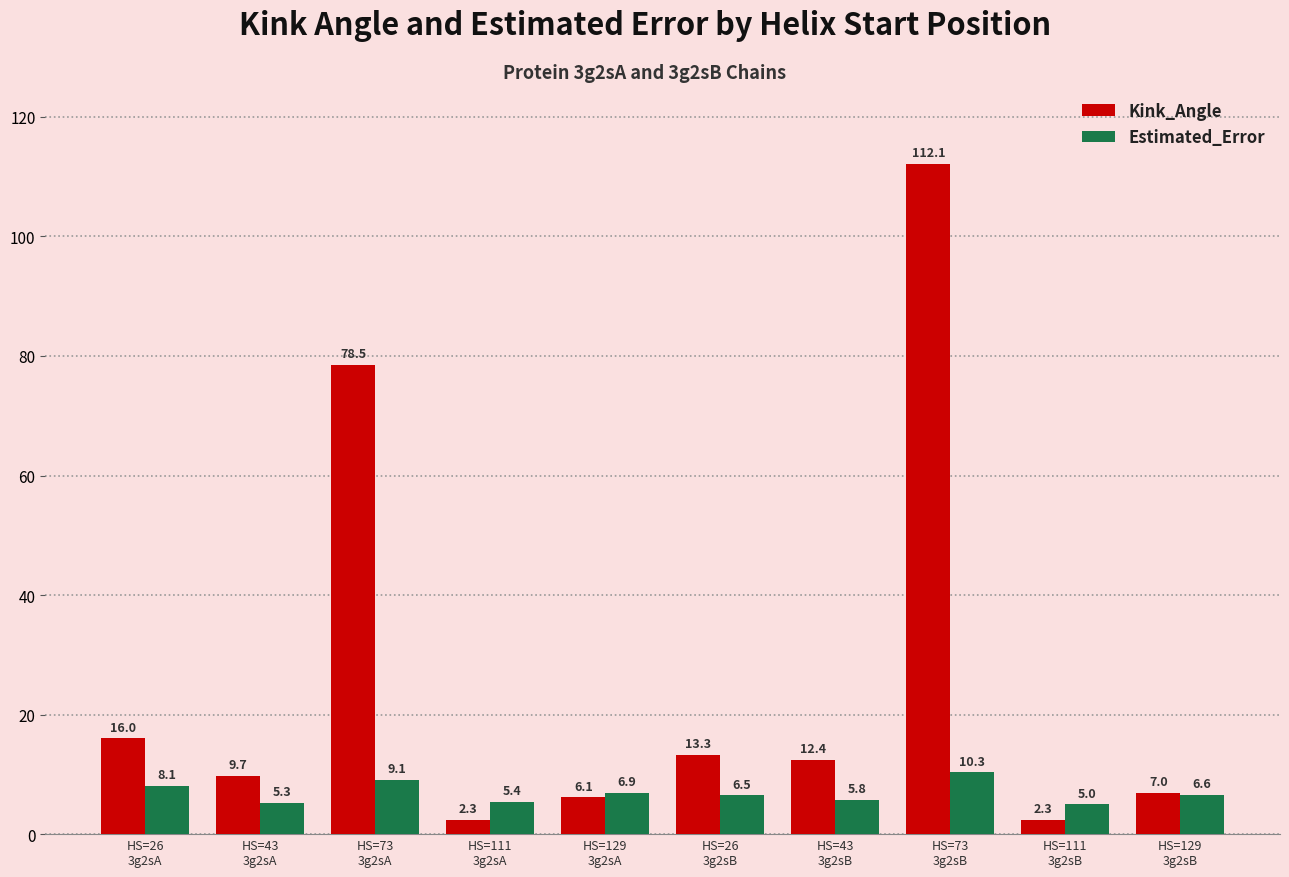

Which series has the largest total across all categories?

Kink_Angle